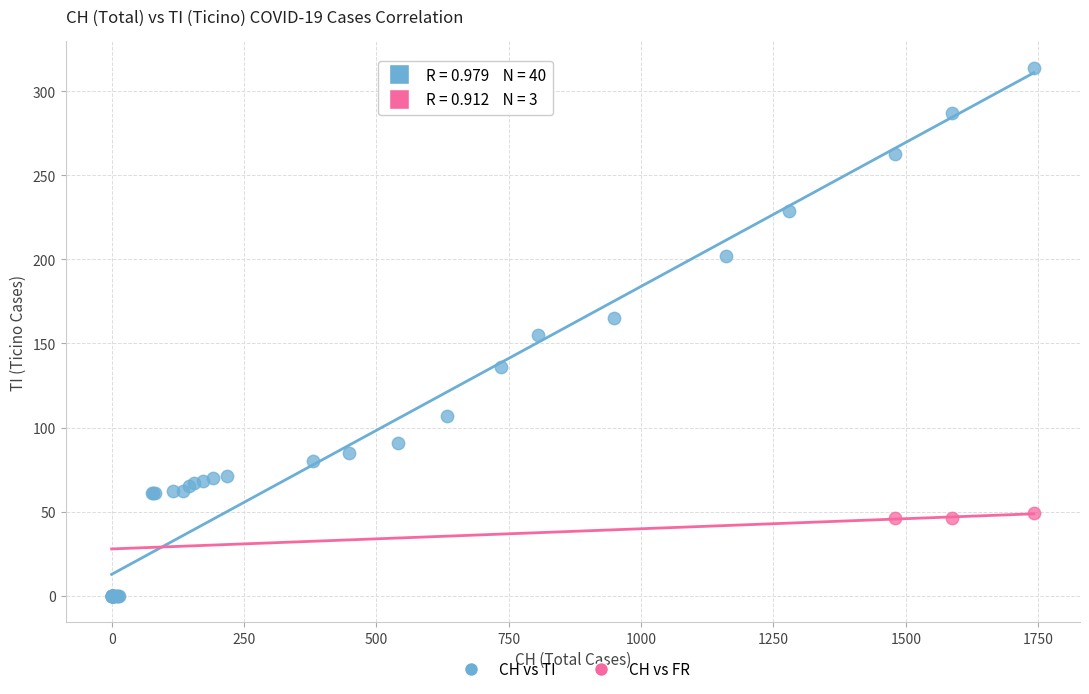

Which series contains the highest Y value?

CH vs TI